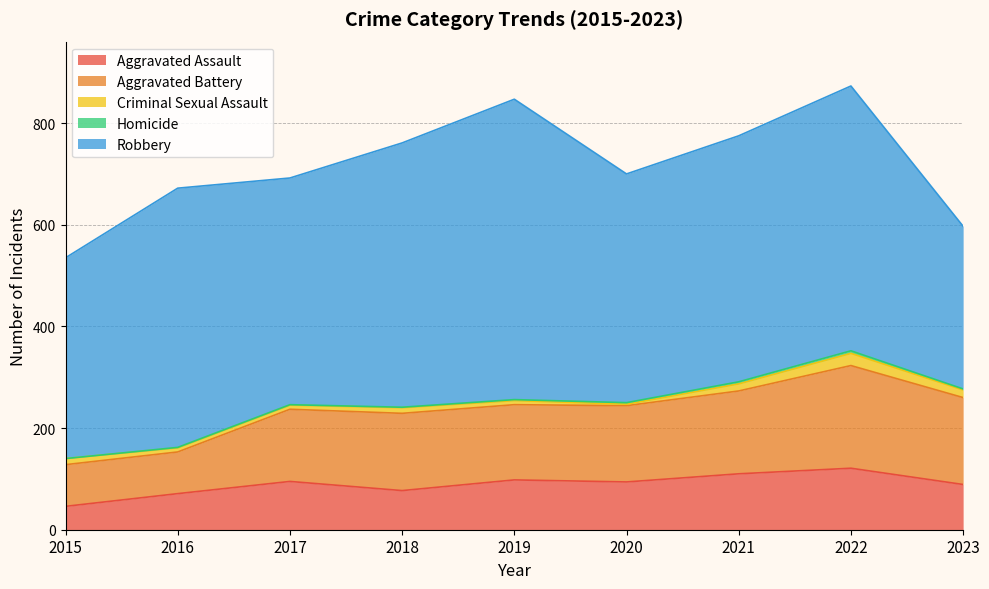

What are all the series names shown in the legend?

Aggravated Assault, Aggravated Battery, Criminal Sexual Assault, Homicide, Robbery